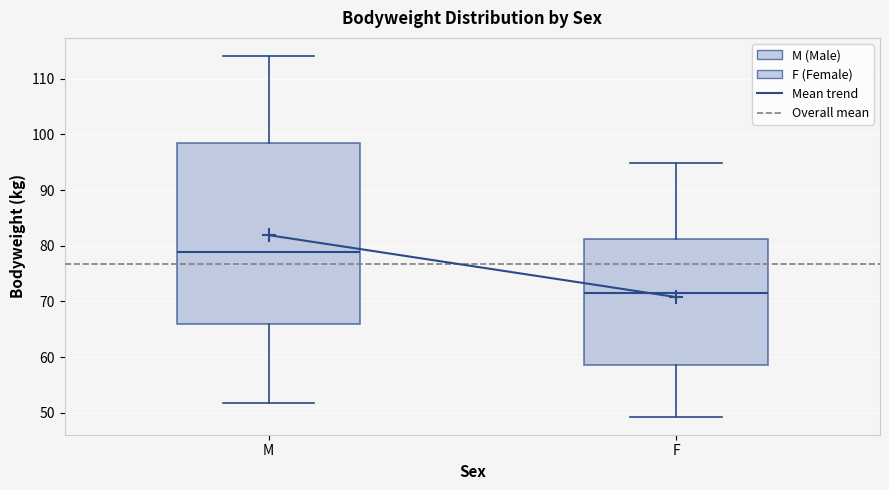

Reading left to right, read every box against the y-axis: the position of its median line, the range the box covers, and the ends of its whiskers. The values are not printed on the chart, so give them approximately, as read against the axis.

M: median 79, box 66 to 98, whiskers 52 to 114
F: median 72, box 59 to 81, whiskers 49 to 95